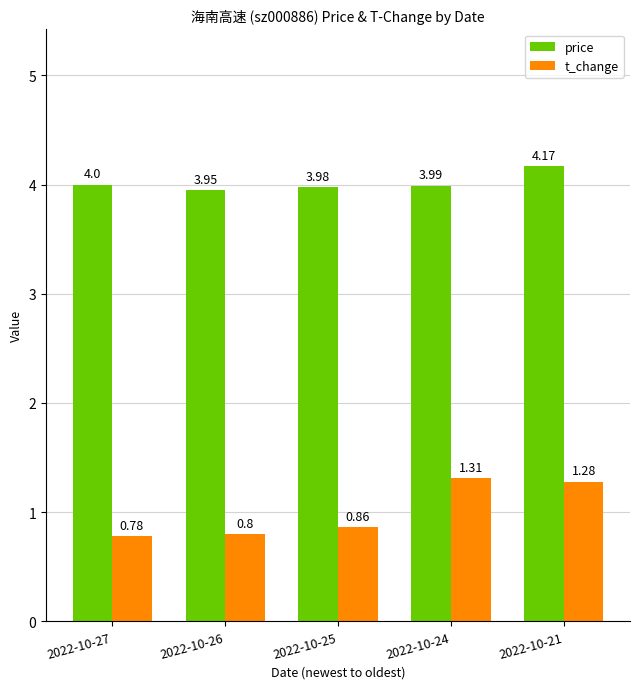

What is the difference between the highest and lowest values at 2022-10-25?

3.1